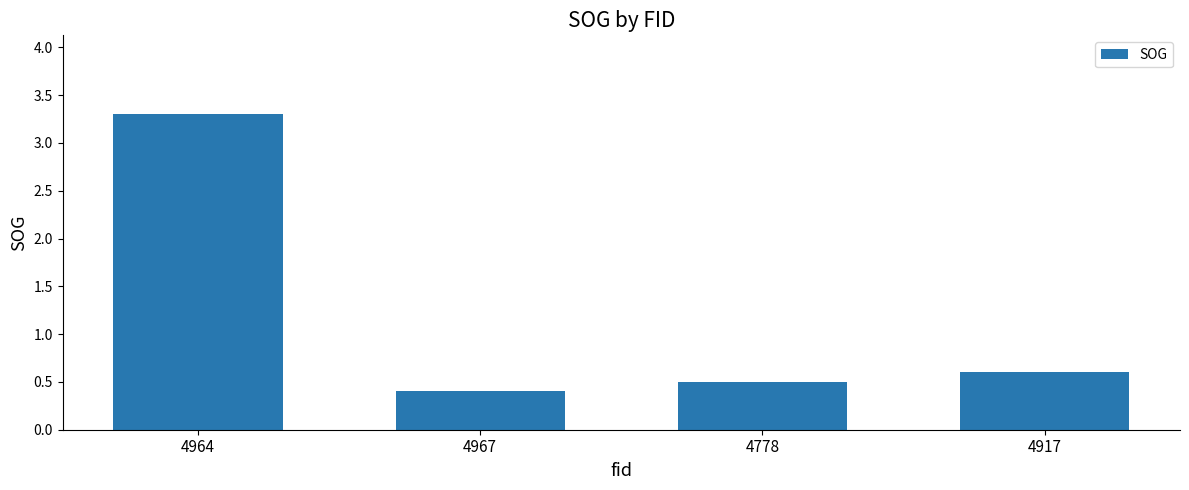

Rank the categories by value from highest to lowest.

4964, 4917, 4778, 4967